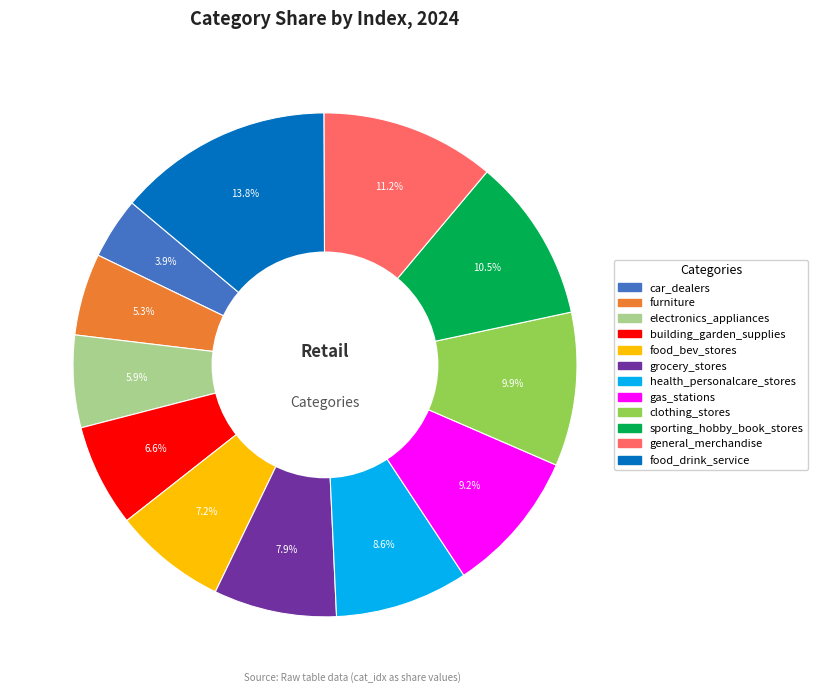

How many slices are in this pie chart?

12